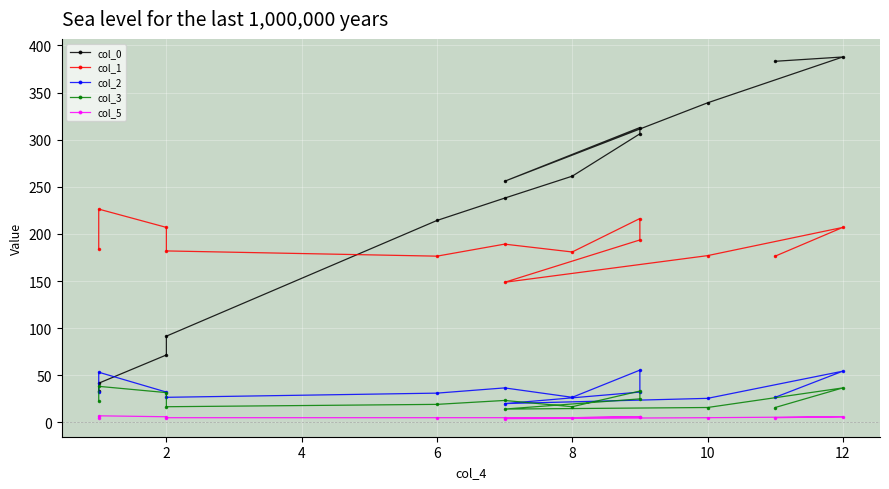

How many data points does each series have?

13